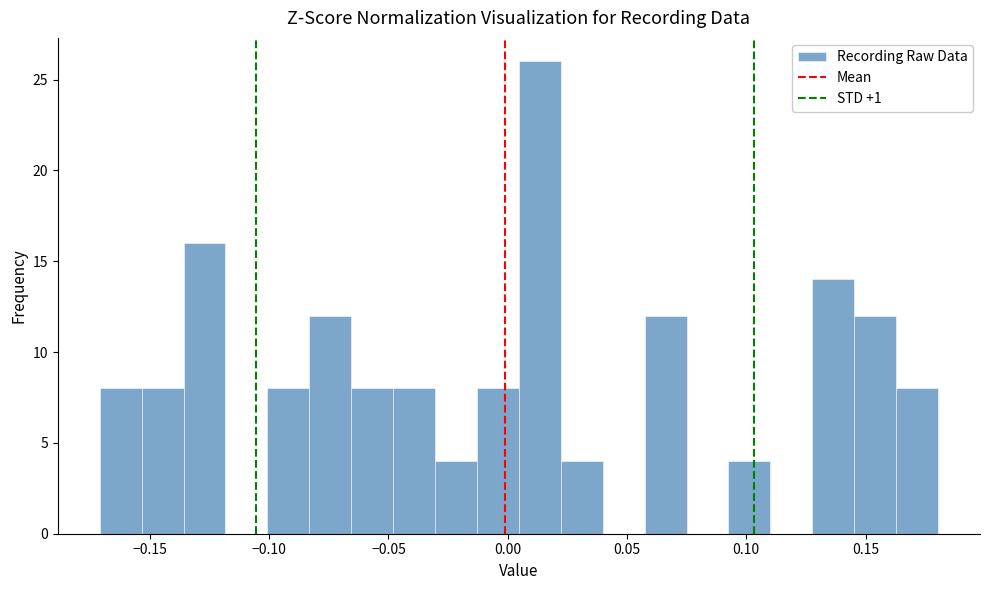

Around what value on the x-axis is the tallest bar? Give the approximate position of its centre, as read against the axis.

0.015